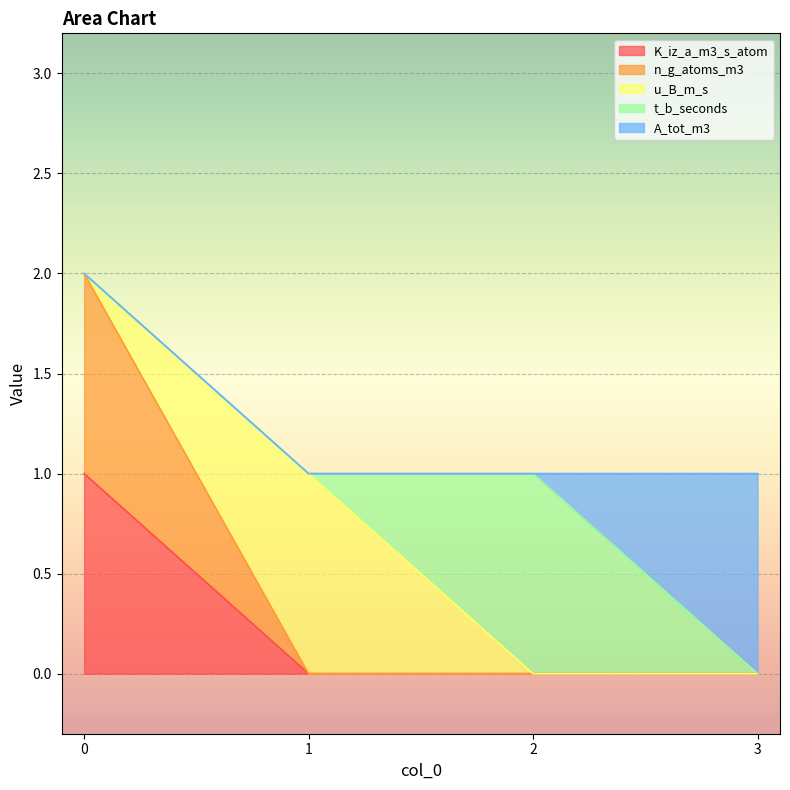

What is the difference between the maximum and minimum values in the t_b_seconds series?

1